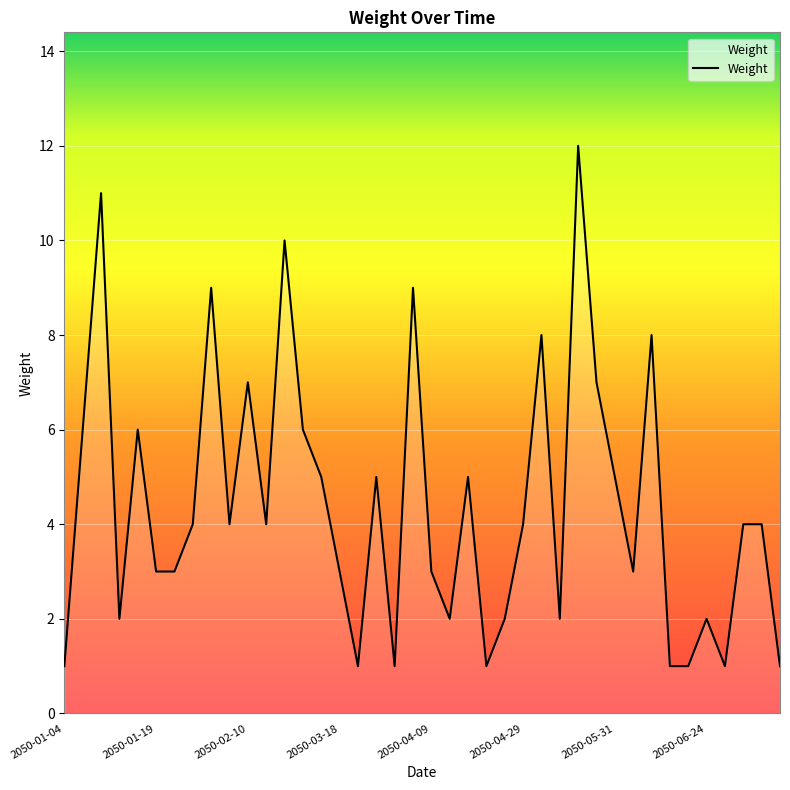

What is the difference between the maximum and minimum values?

11